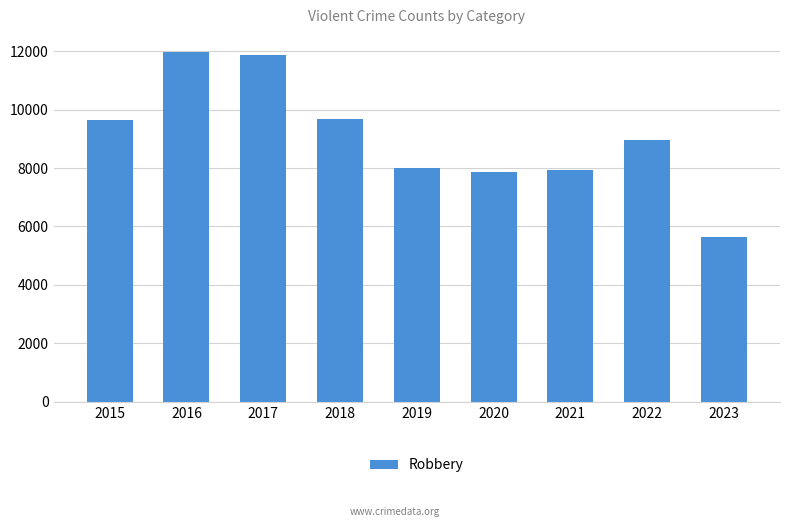

The chart shows a value of 19256 at 2017. True or false?

False